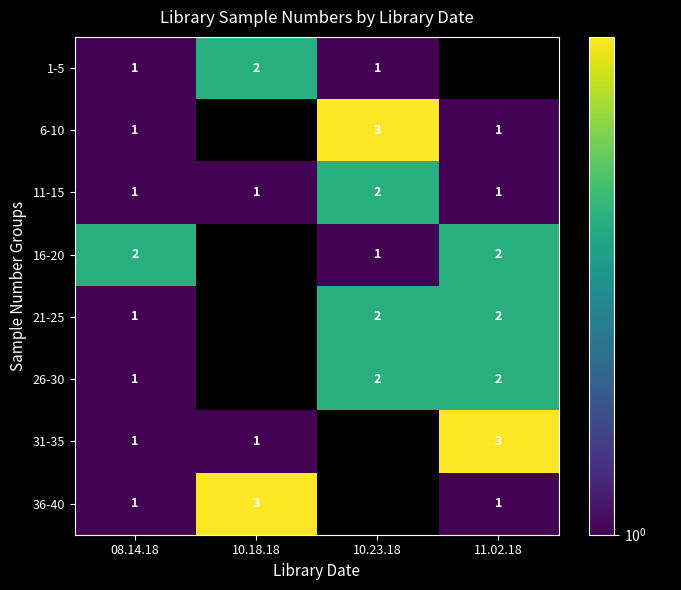

Is the value of 1-5 at 08.14.18 greater than the value of 31-35 at 11.02.18?

No